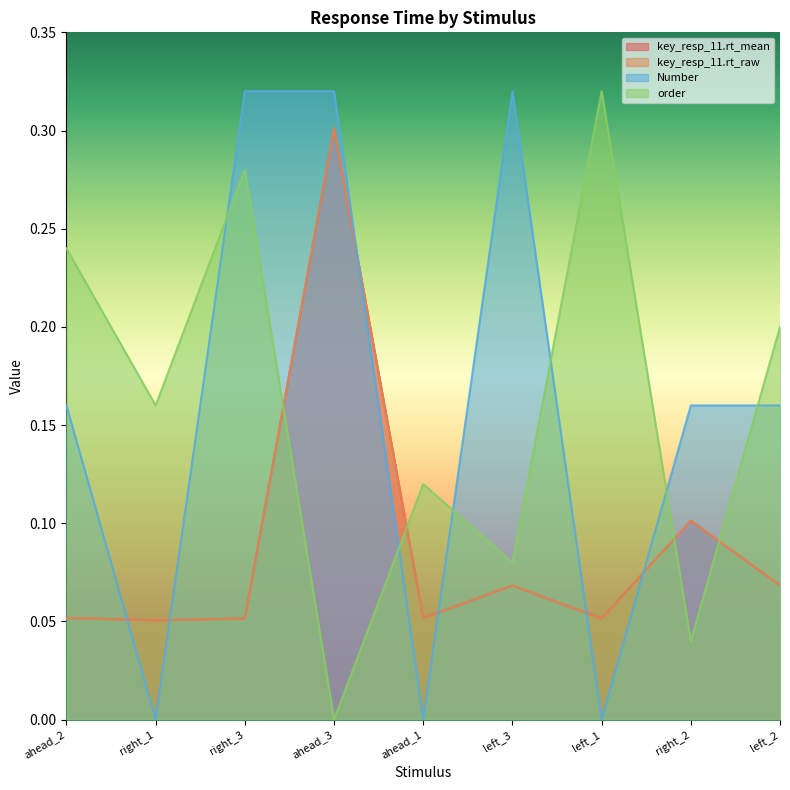

Rank the series by their maximum value, from highest to lowest.

Number, order, key_resp_11.rt_mean, key_resp_11.rt_raw